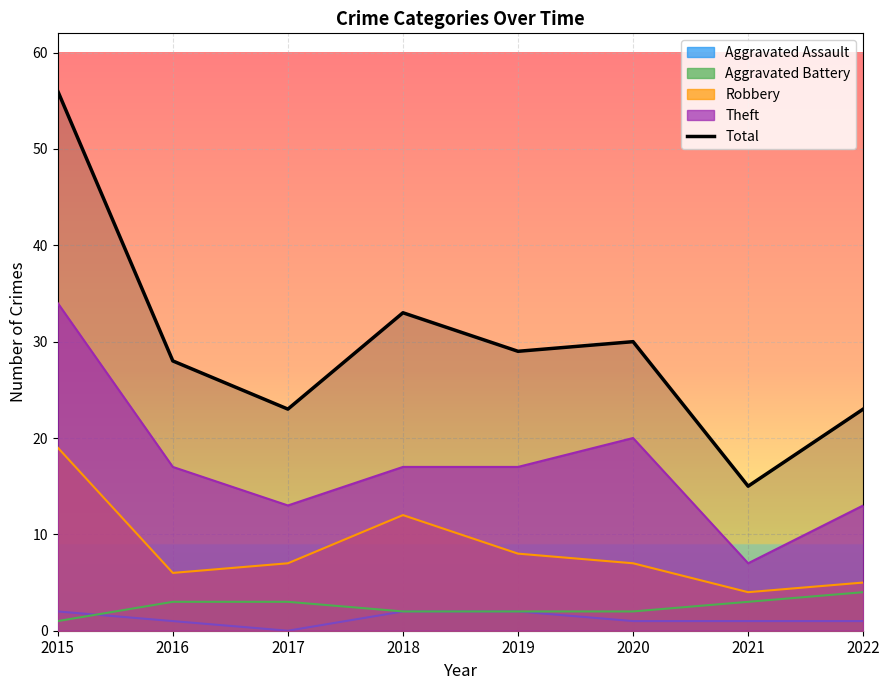

Which category has the lowest value across all series?

2021